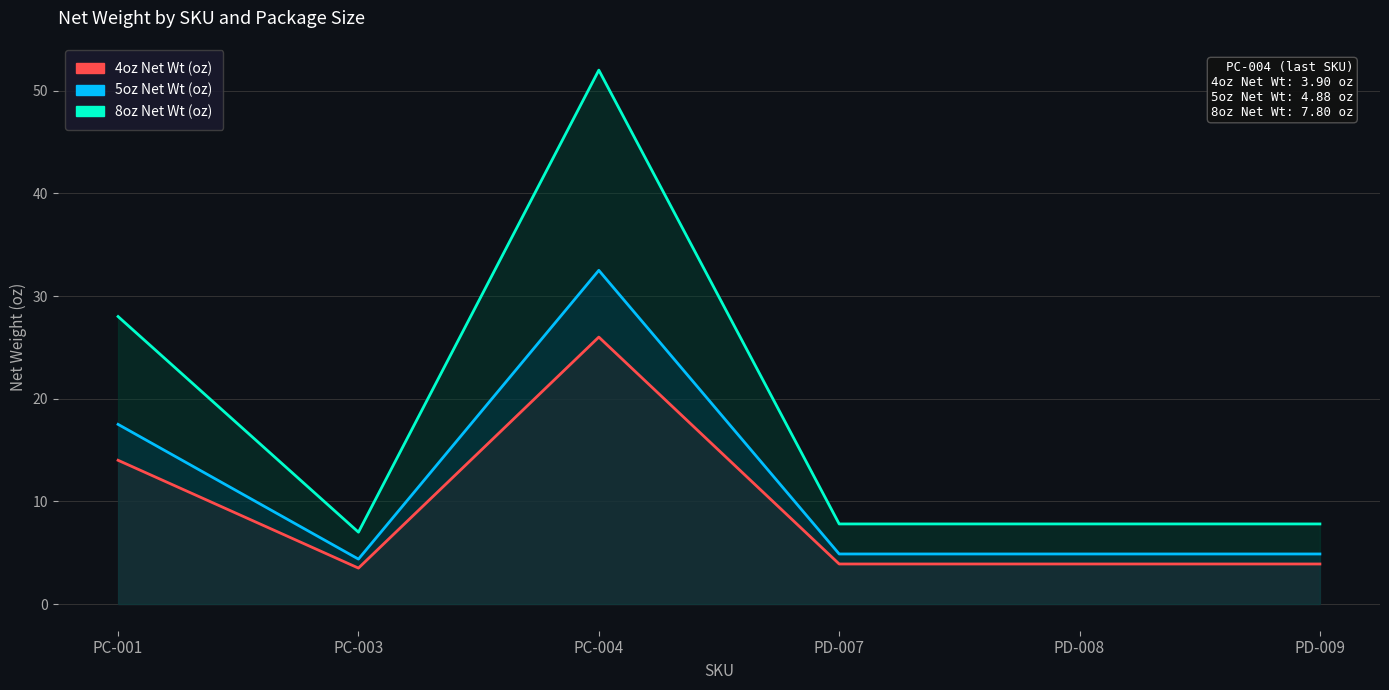

Which series changed the most between PD-008 and PD-009?

4oz Net Wt (oz)